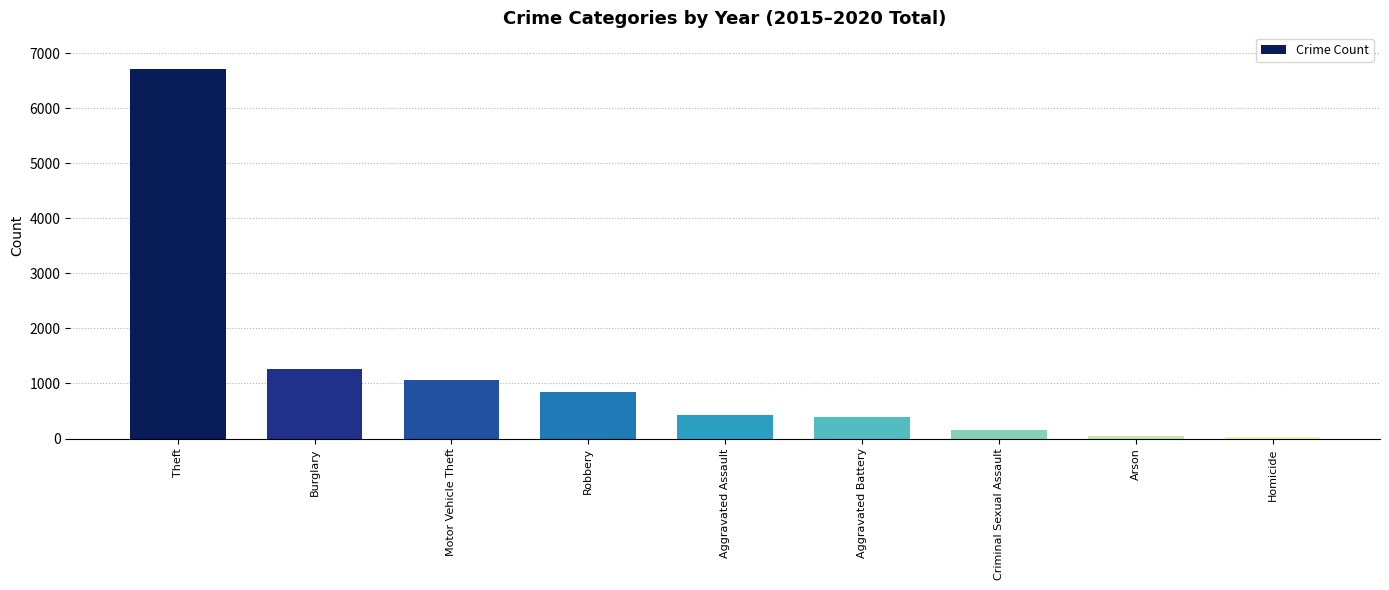

What is the ratio of the value at Theft to the value at Burglary?

5.3